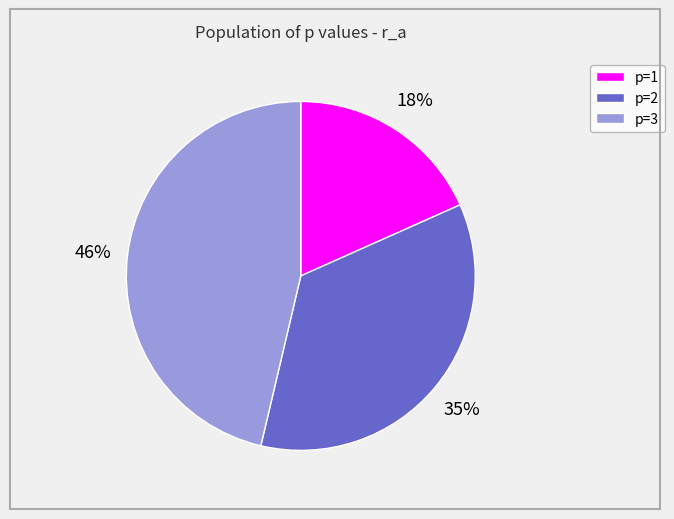

To the nearest percent, what is the difference between the largest and smallest slice percentages?

28%